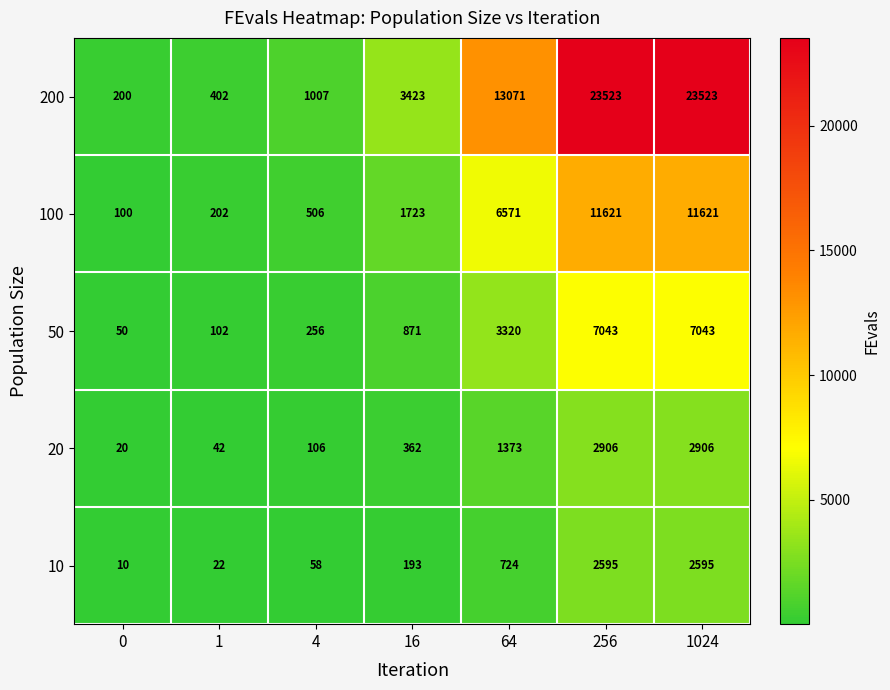

Is it true that 20 equals 2906 at 256?

True